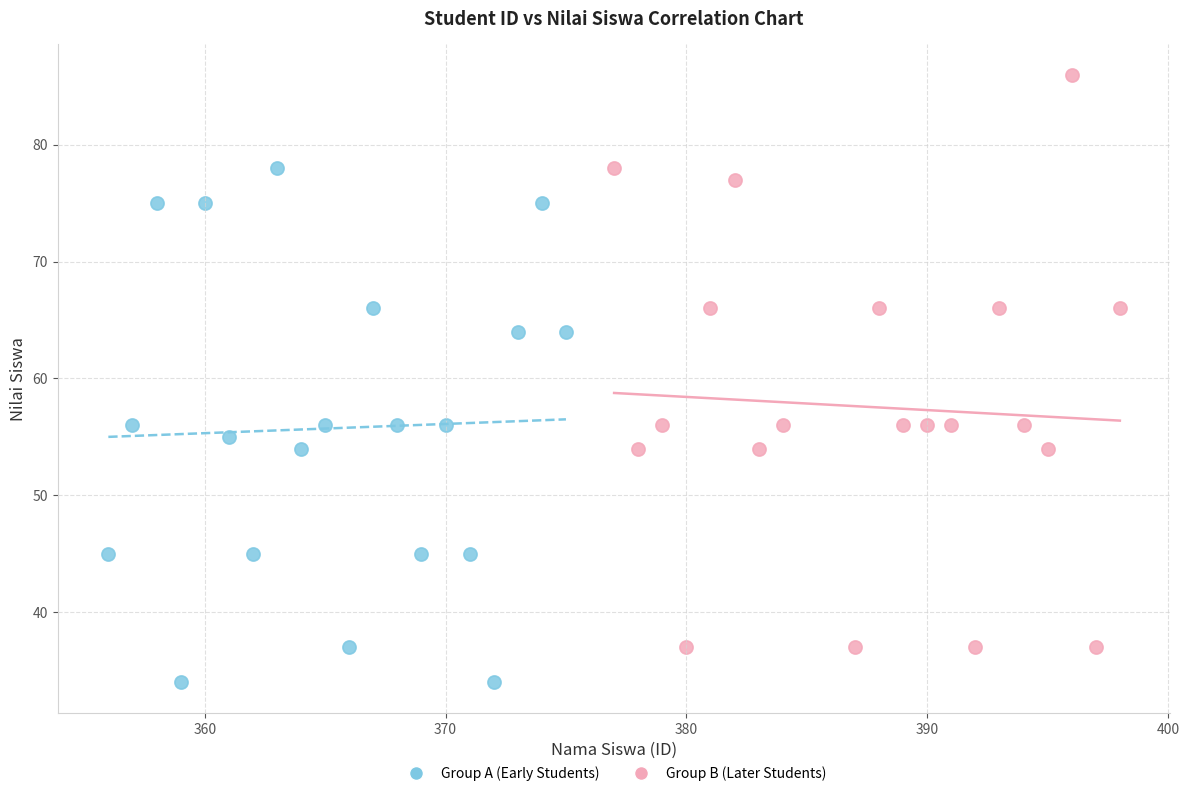

Which series contains the lowest Y value?

Group A (Early Students)